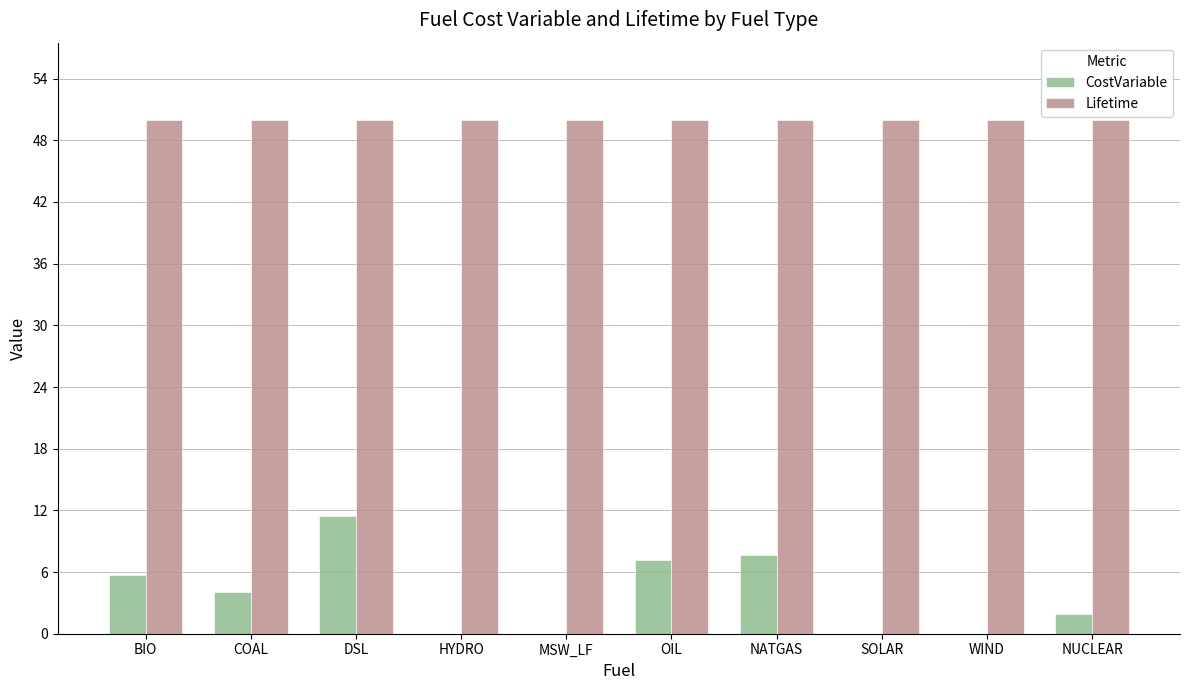

Are the bars horizontal?

No